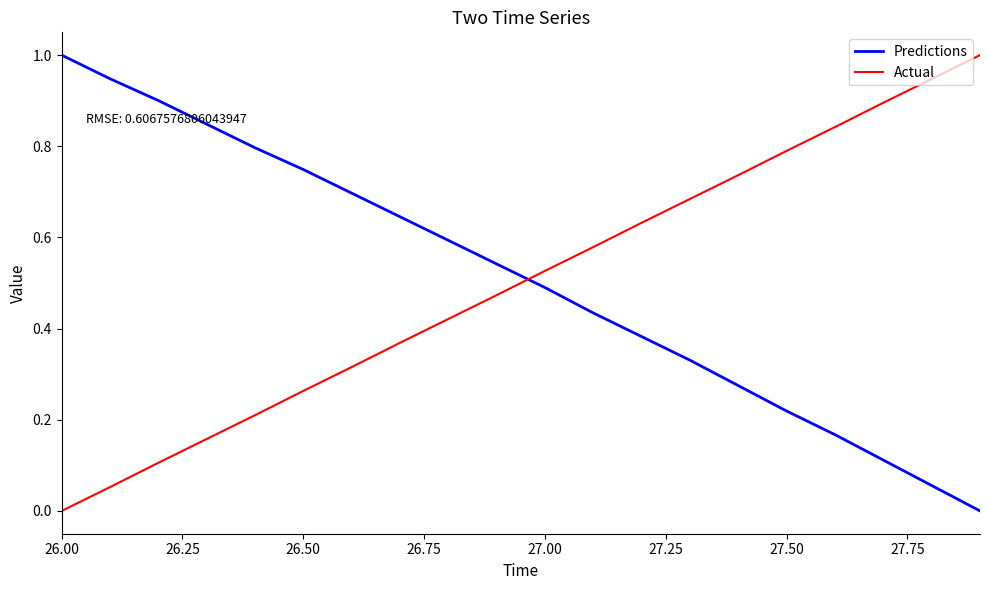

What is the difference between the maximum and minimum values in the Actual series?

1.0